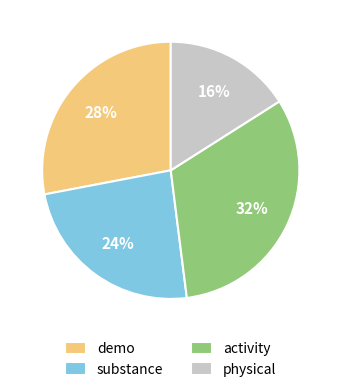

Is physical the majority of the pie?

No